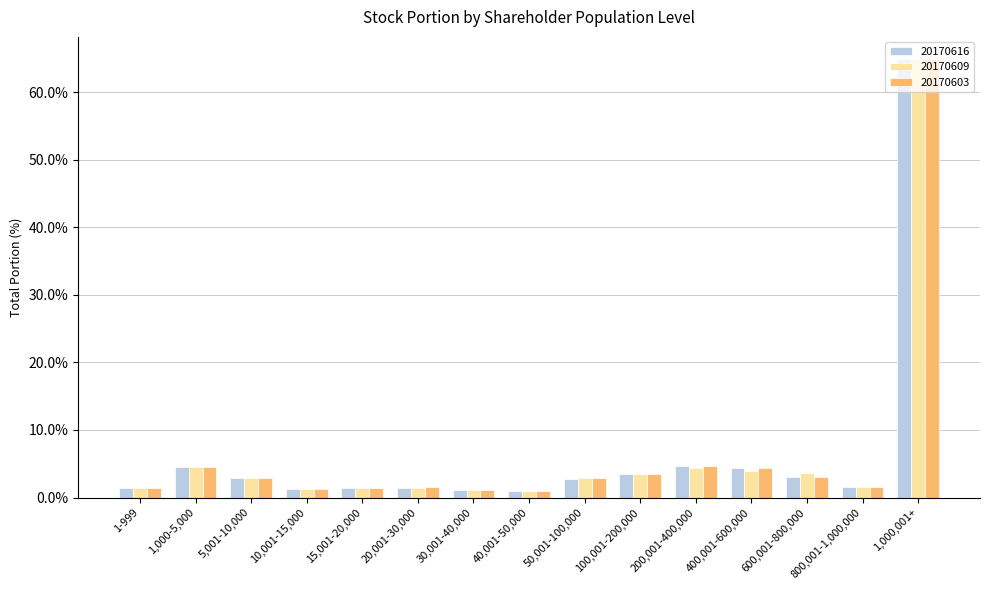

What is the average value of the 20170616 series?

6.7